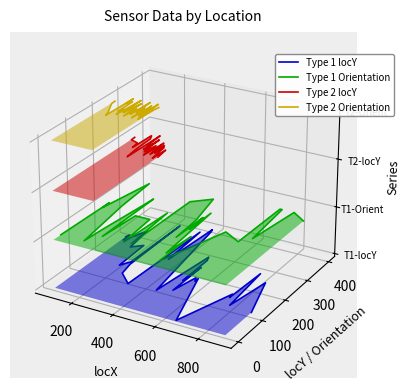

The Type 1 Orientation series shows -0.0 at 400. True or false?

True